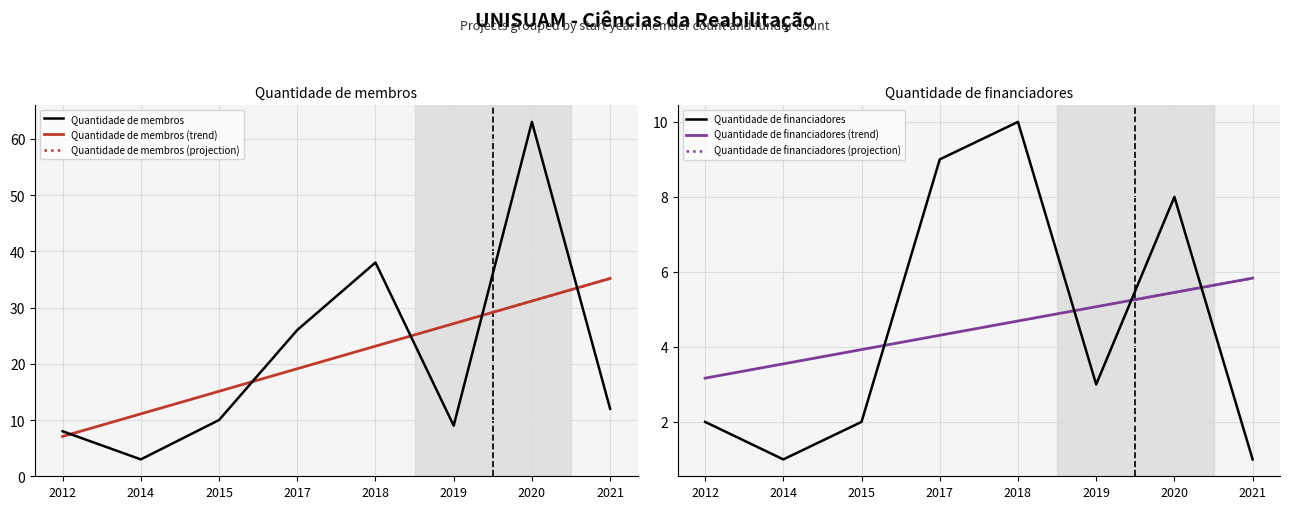

In Quantidade de membros, how many points are lower than both neighbors (excluding endpoints)?

2